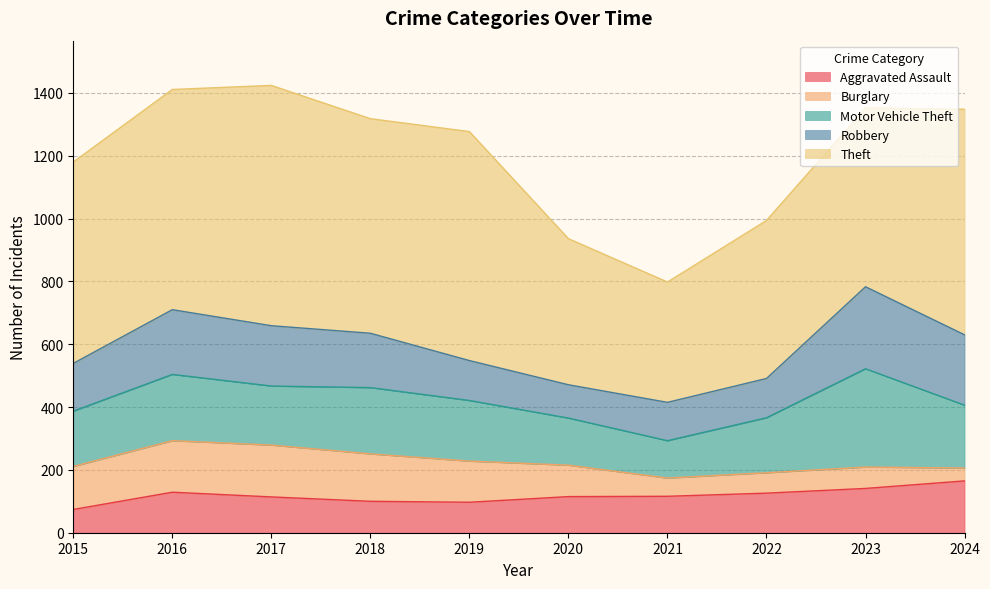

Reading right to left, extract all data points from this chart.

Aggravated Assault: 2024=165	2023=141	2022=126	2021=116	2020=115	2019=97	2018=100	2017=114	2016=129	2015=74
Burglary: 2024=41	2023=68	2022=65	2021=58	2020=100	2019=131	2018=151	2017=165	2016=164	2015=137
Motor Vehicle Theft: 2024=200	2023=313	2022=175	2021=119	2020=150	2019=193	2018=211	2017=188	2016=211	2015=176
Robbery: 2024=224	2023=261	2022=125	2021=122	2020=106	2019=127	2018=173	2017=192	2016=206	2015=152
Theft: 2024=718	2023=569	2022=503	2021=383	2020=465	2019=729	2018=683	2017=765	2016=701	2015=641